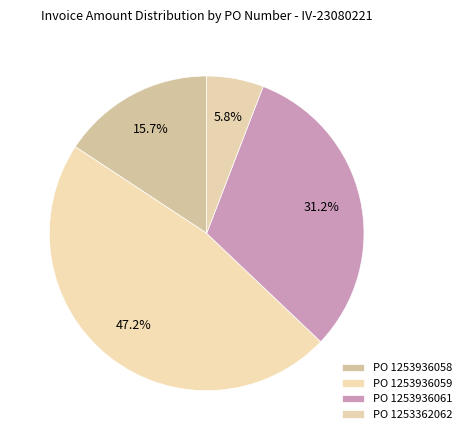

Rank the categories by value from lowest to highest.

1253362062, 1253936058, 1253936061, 1253936059